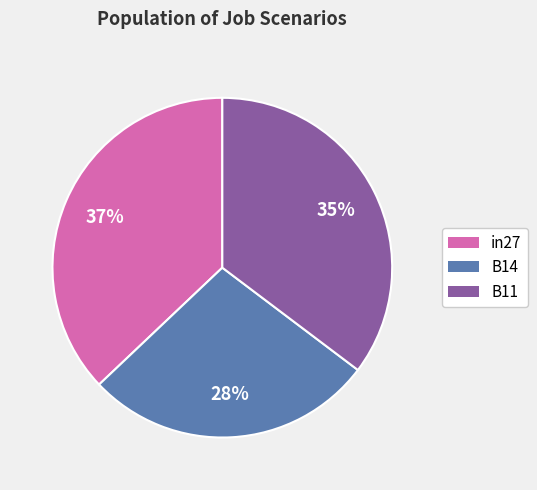

Combined, do B14 and B11 account for over 50%?

Yes